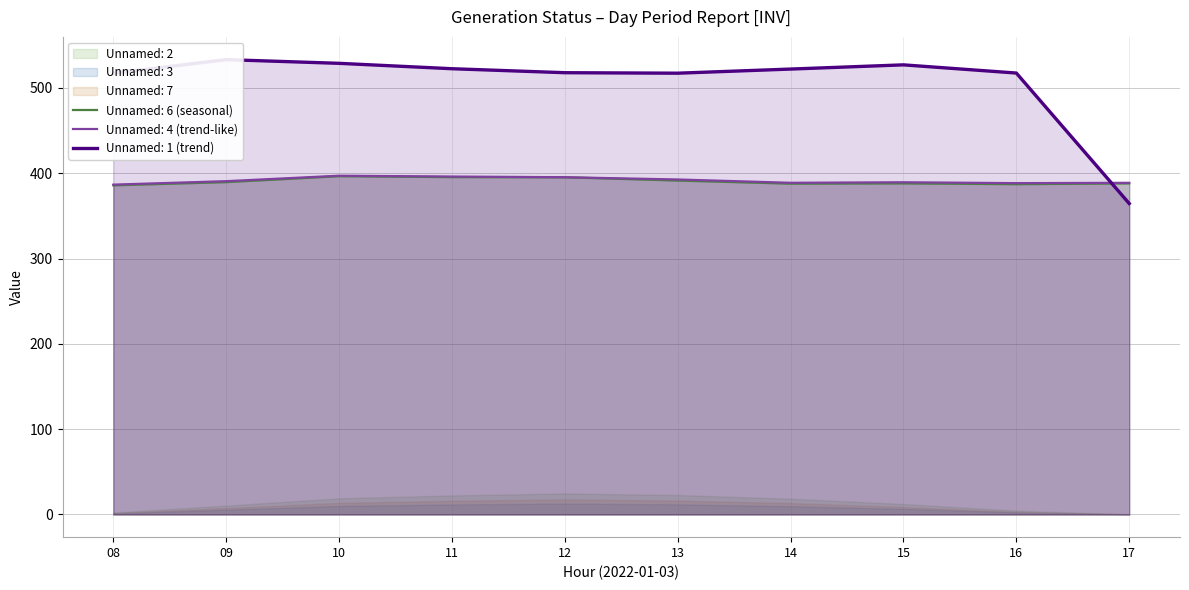

Is the value of Unnamed: 6 at 14 greater than the value of Unnamed: 4 at 14?

No